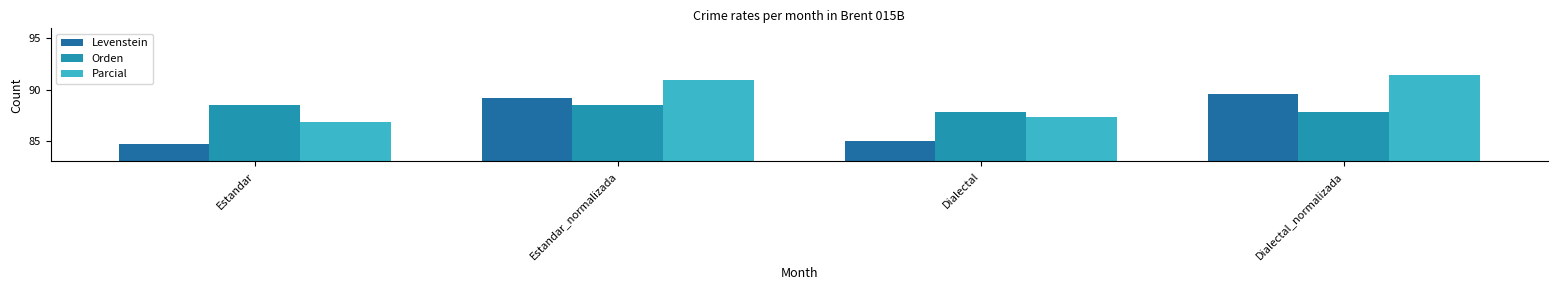

What are all the series names shown in the legend?

Levenstein, Orden, Parcial